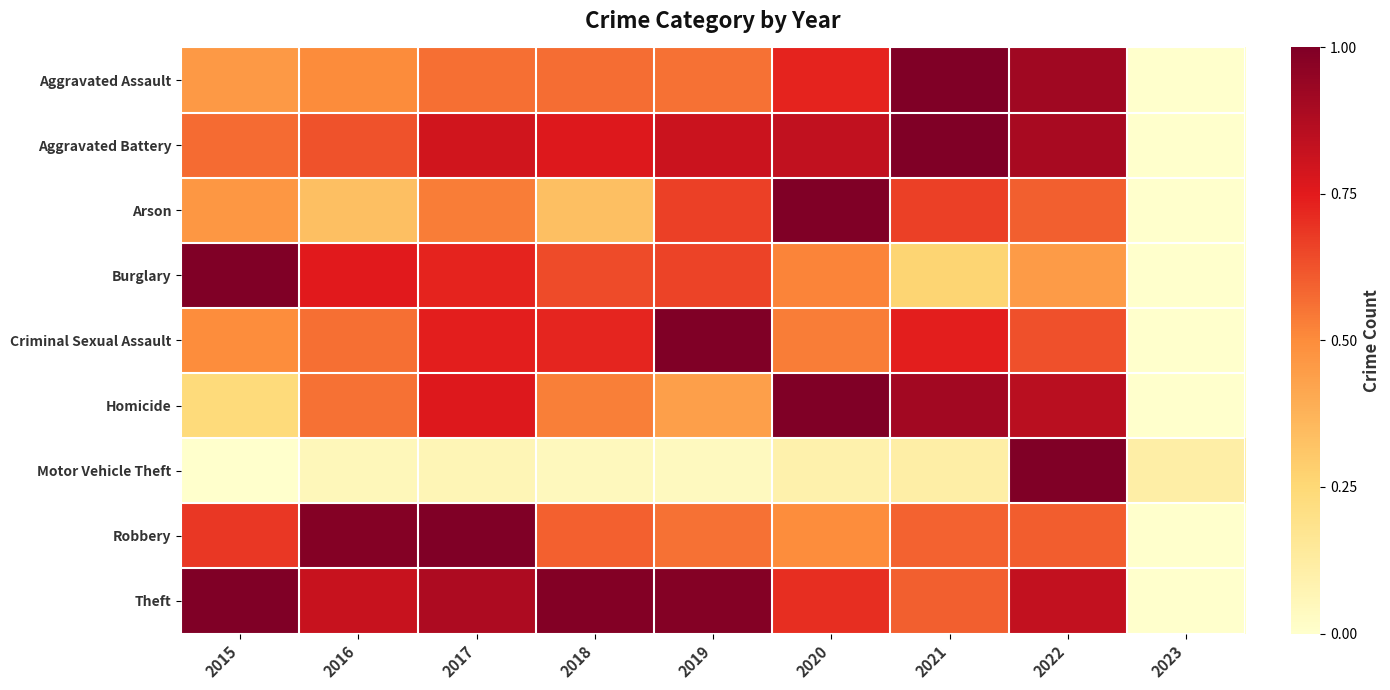

Reading left to right, what are all the values shown in this chart?

Aggravated Assault: 2015=0.5	2016=0.5	2017=0.6	2018=0.6	2019=0.6	2020=0.7	2021=1.0	2022=0.9	2023=0.0
Aggravated Battery: 2015=0.6	2016=0.6	2017=0.8	2018=0.8	2019=0.8	2020=0.8	2021=1.0	2022=0.9	2023=0.0
Arson: 2015=0.5	2016=0.3	2017=0.5	2018=0.3	2019=0.7	2020=1.0	2021=0.7	2022=0.6	2023=0.0
Burglary: 2015=1.0	2016=0.8	2017=0.7	2018=0.6	2019=0.7	2020=0.5	2021=0.3	2022=0.5	2023=0.0
Criminal Sexual Assault: 2015=0.5	2016=0.6	2017=0.7	2018=0.7	2019=1.0	2020=0.5	2021=0.7	2022=0.6	2023=0.0
Homicide: 2015=0.2	2016=0.6	2017=0.8	2018=0.5	2019=0.4	2020=1.0	2021=0.9	2022=0.9	2023=0.0
Motor Vehicle Theft: 2015=0.0	2016=0.1	2017=0.1	2018=0.0	2019=0.0	2020=0.1	2021=0.1	2022=1.0	2023=0.1
Robbery: 2015=0.7	2016=1.0	2017=1.0	2018=0.6	2019=0.6	2020=0.5	2021=0.6	2022=0.6	2023=0.0
Theft: 2015=1.0	2016=0.8	2017=0.9	2018=1.0	2019=1.0	2020=0.7	2021=0.6	2022=0.8	2023=0.0